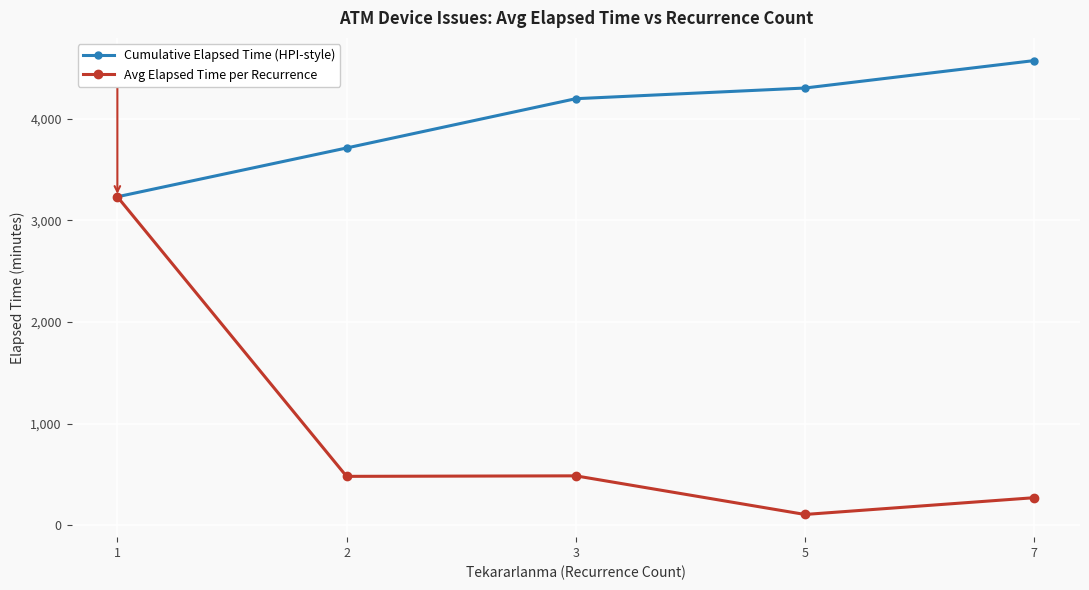

How many data points in Cumulative Elapsed Time (HPI-style) are less than 4196?

2